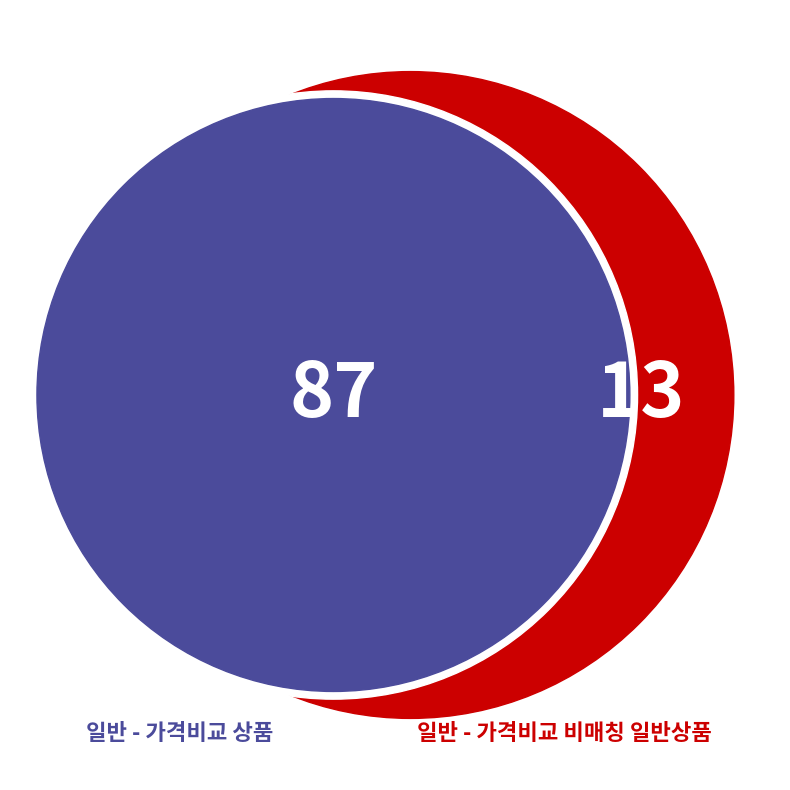

What percentage is the 일반 - 가격비교 상품 slice, to the nearest percent?

87%